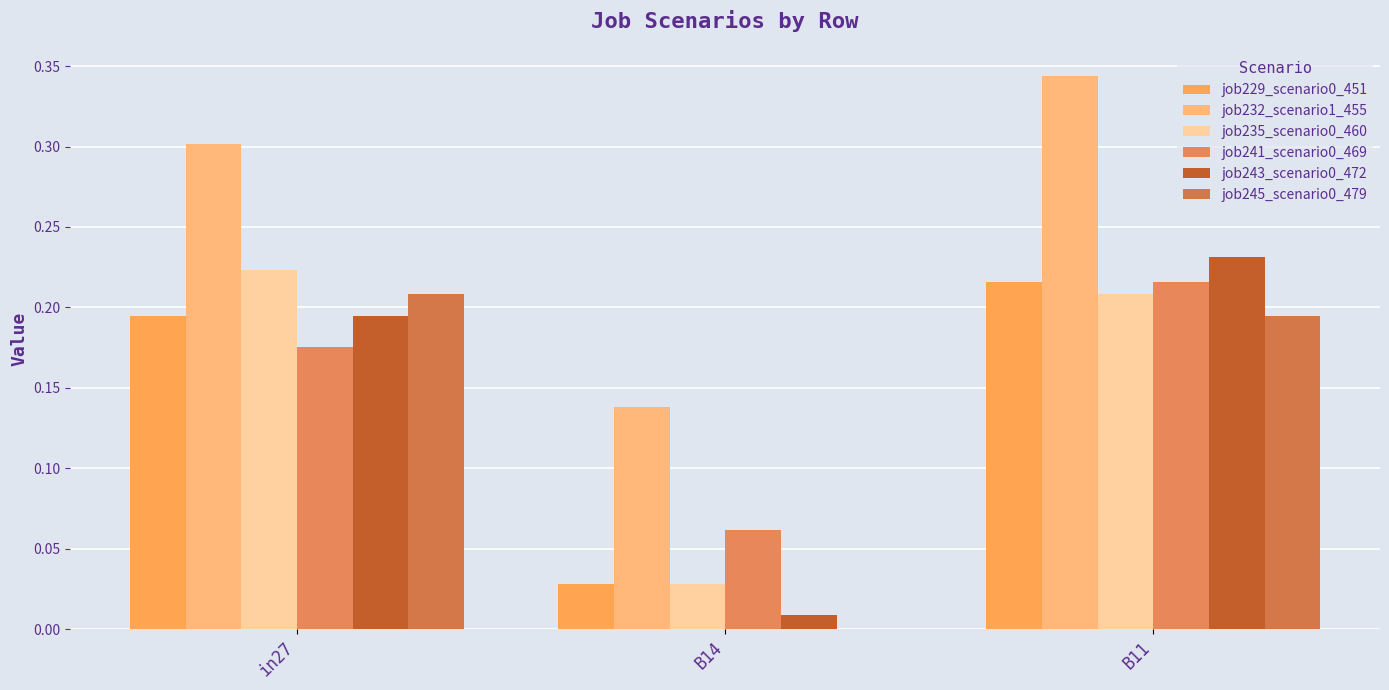

What is the average value of the job241_scenario0_469 series?

0.2